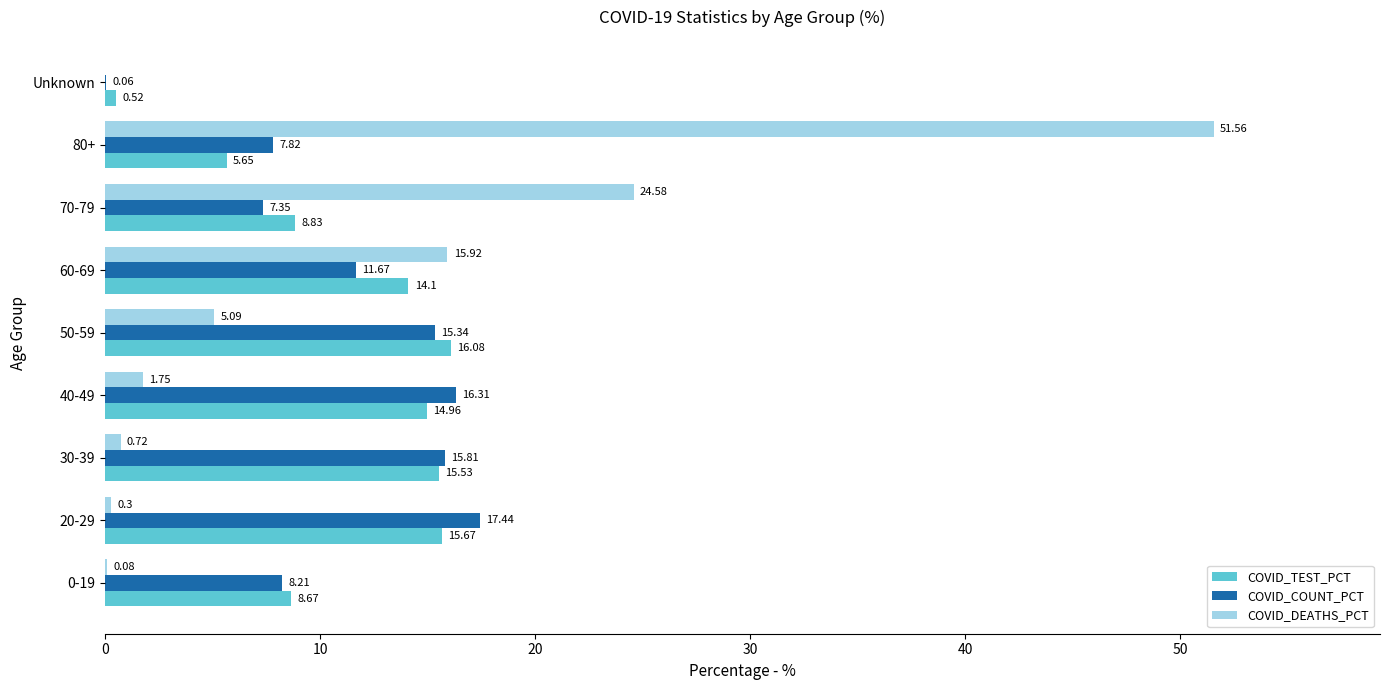

What is the sum of the COVID_COUNT_PCT values at 30-39 and Unknown?

15.9